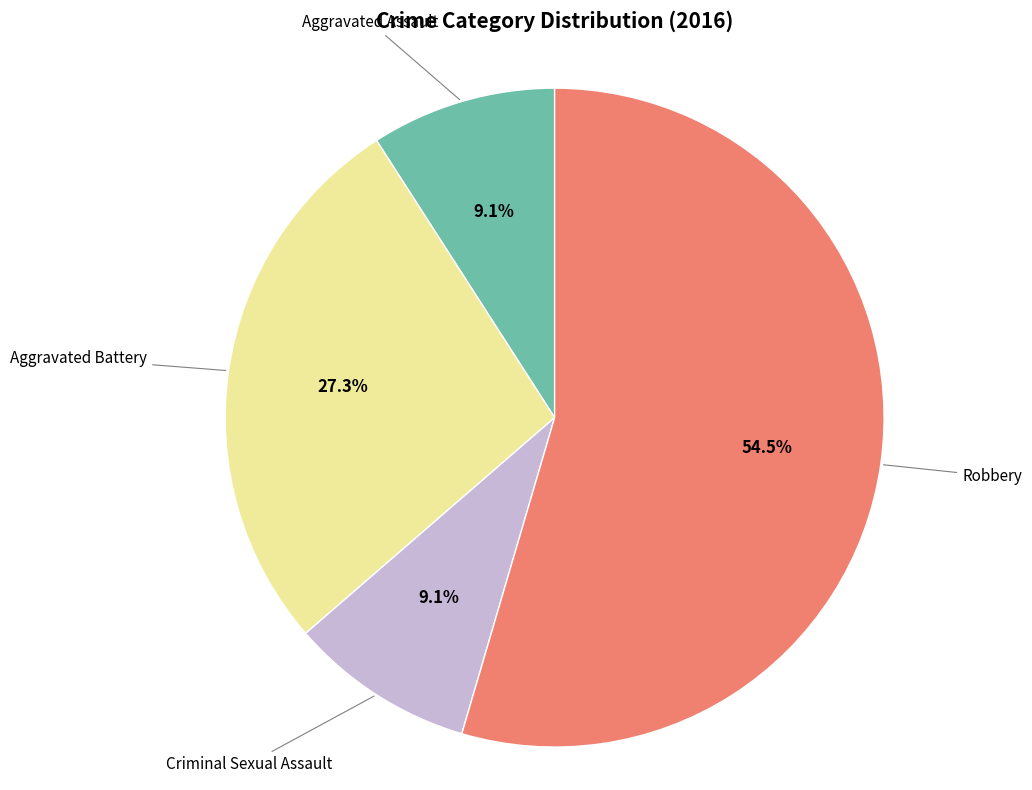

Count the number of slices in the pie.

4